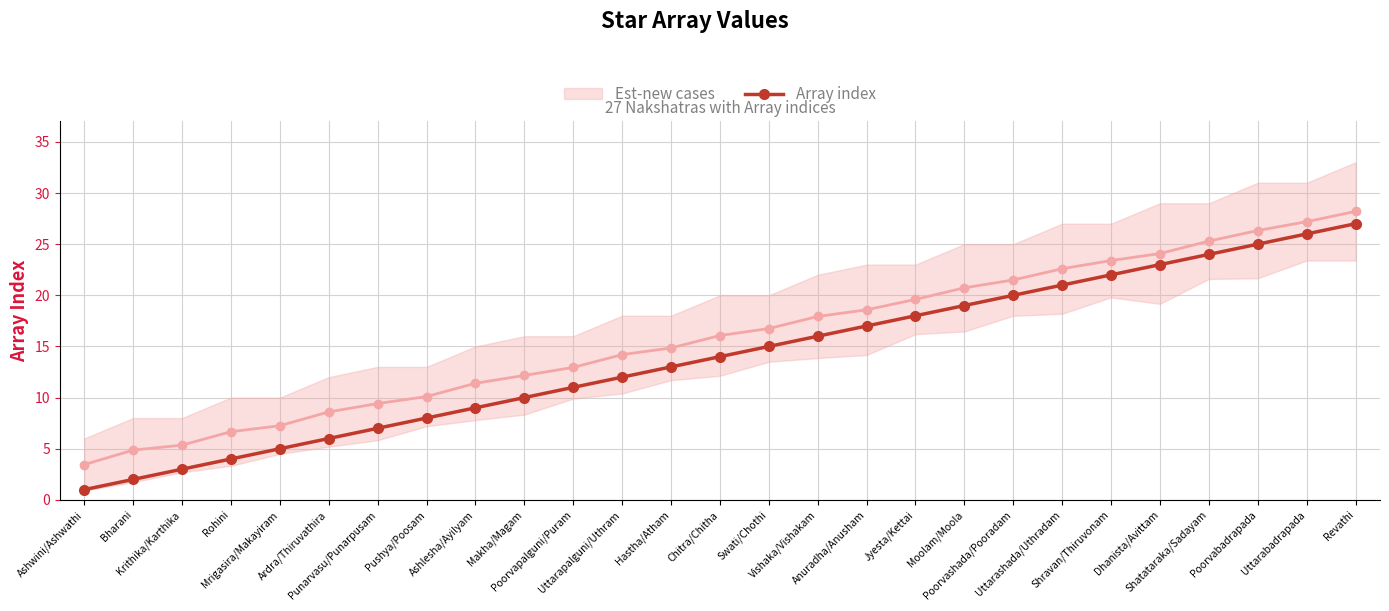

The chart shows a value of 22 at Shravan/Thiruvonam. True or false?

True